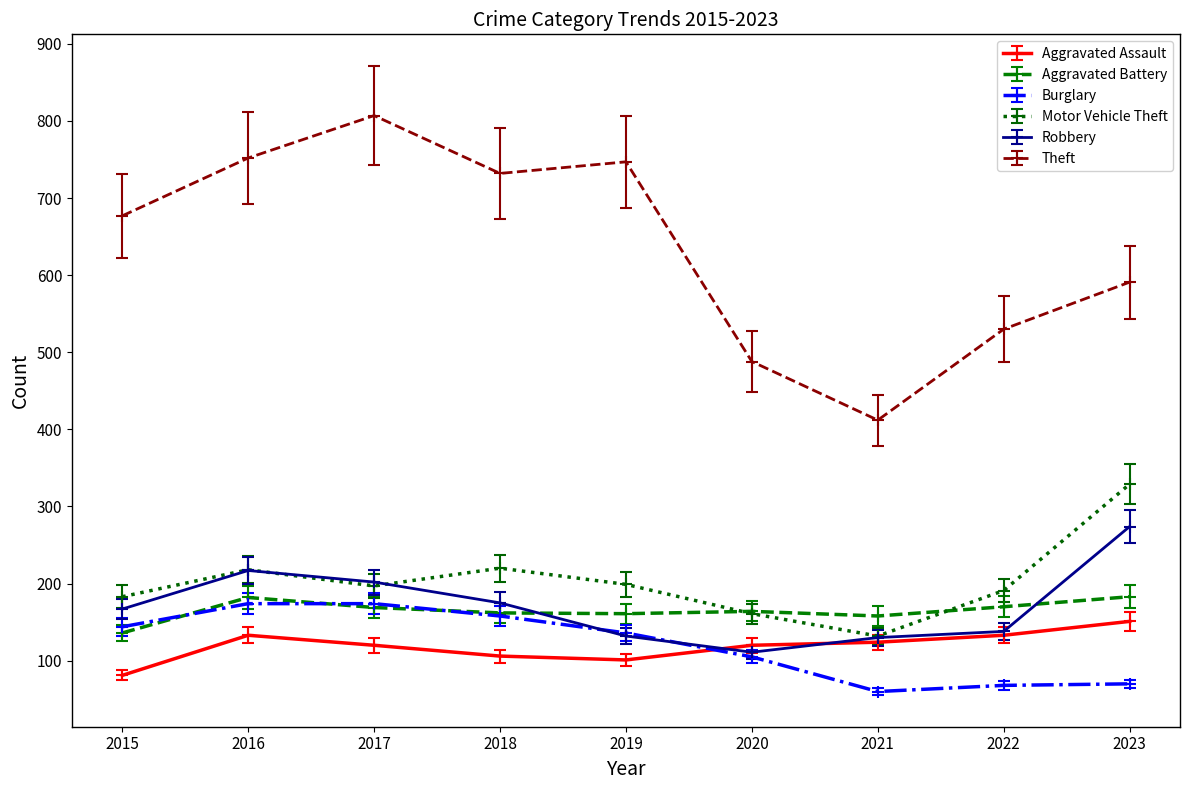

Which label corresponds to the smallest value in the chart?

2021